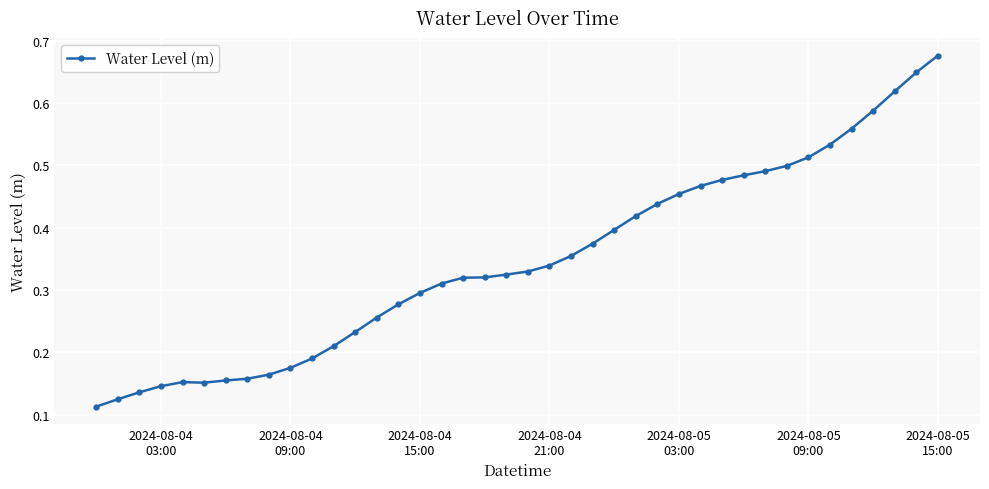

Count the values in the range 0 to 1.

40